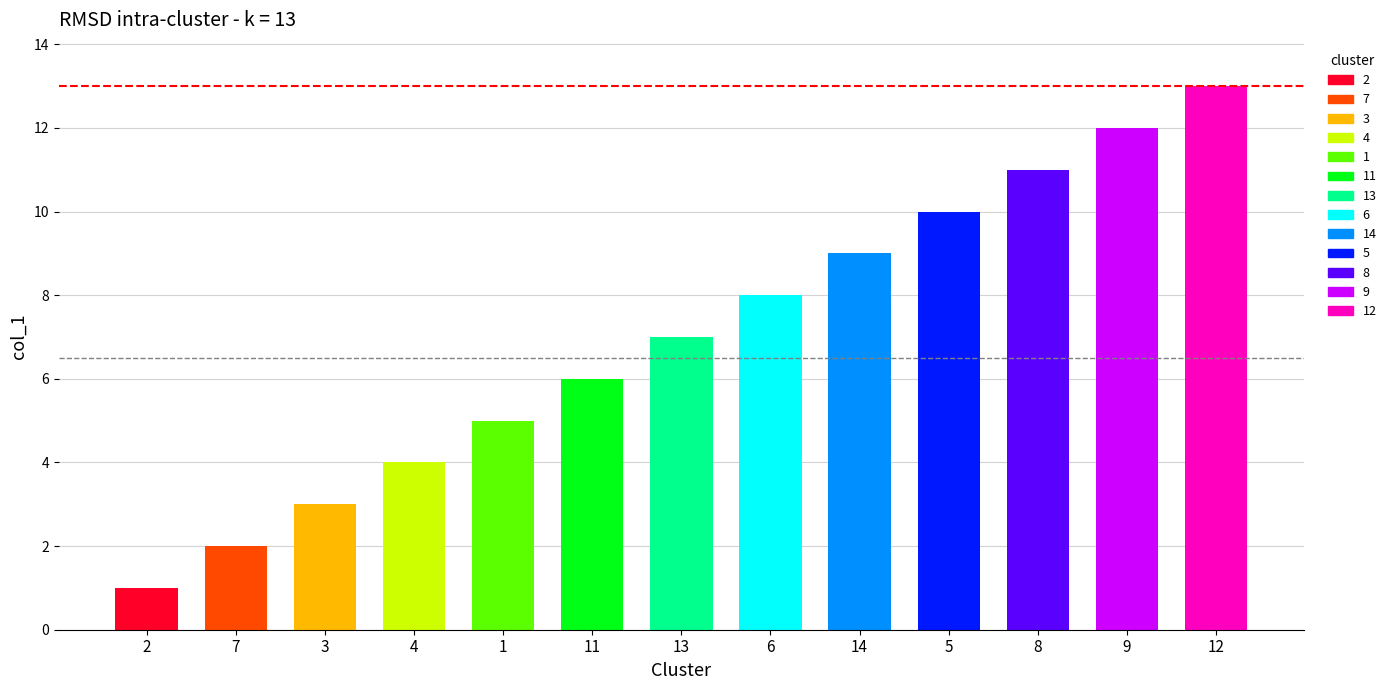

Which has a higher value, 1 or 8?

8